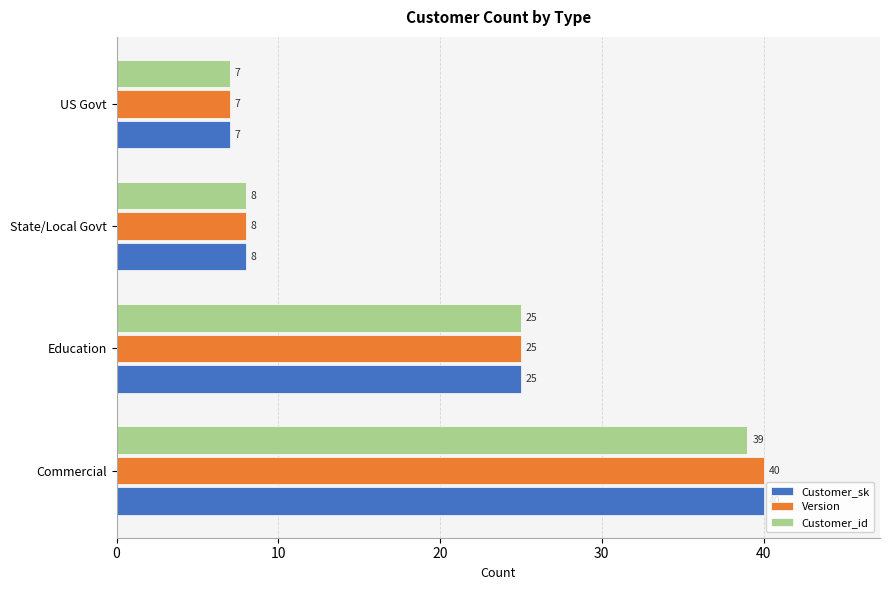

Count the number of categories in the chart.

4